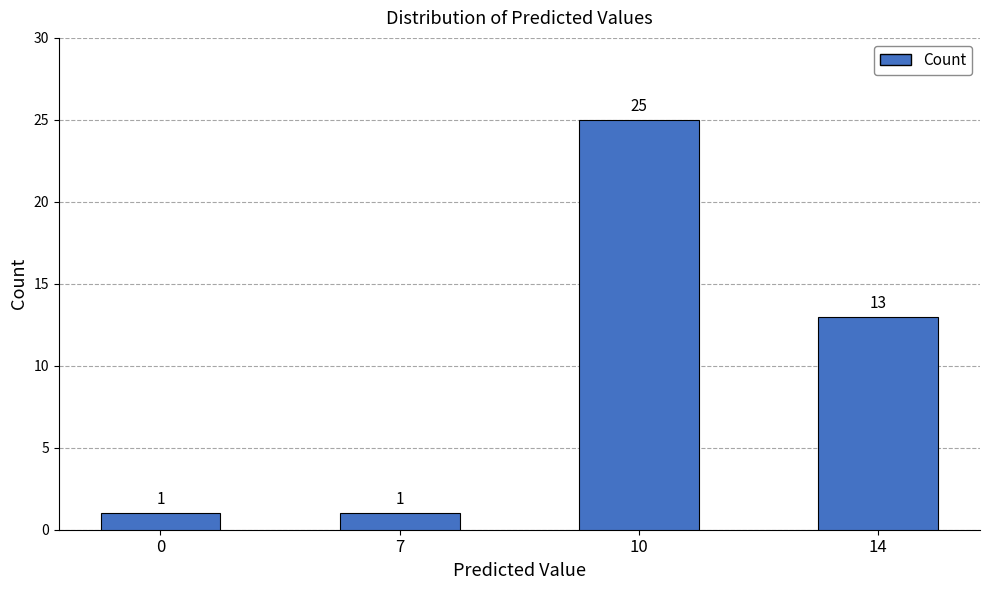

The value at 0 is 1. True or false?

True